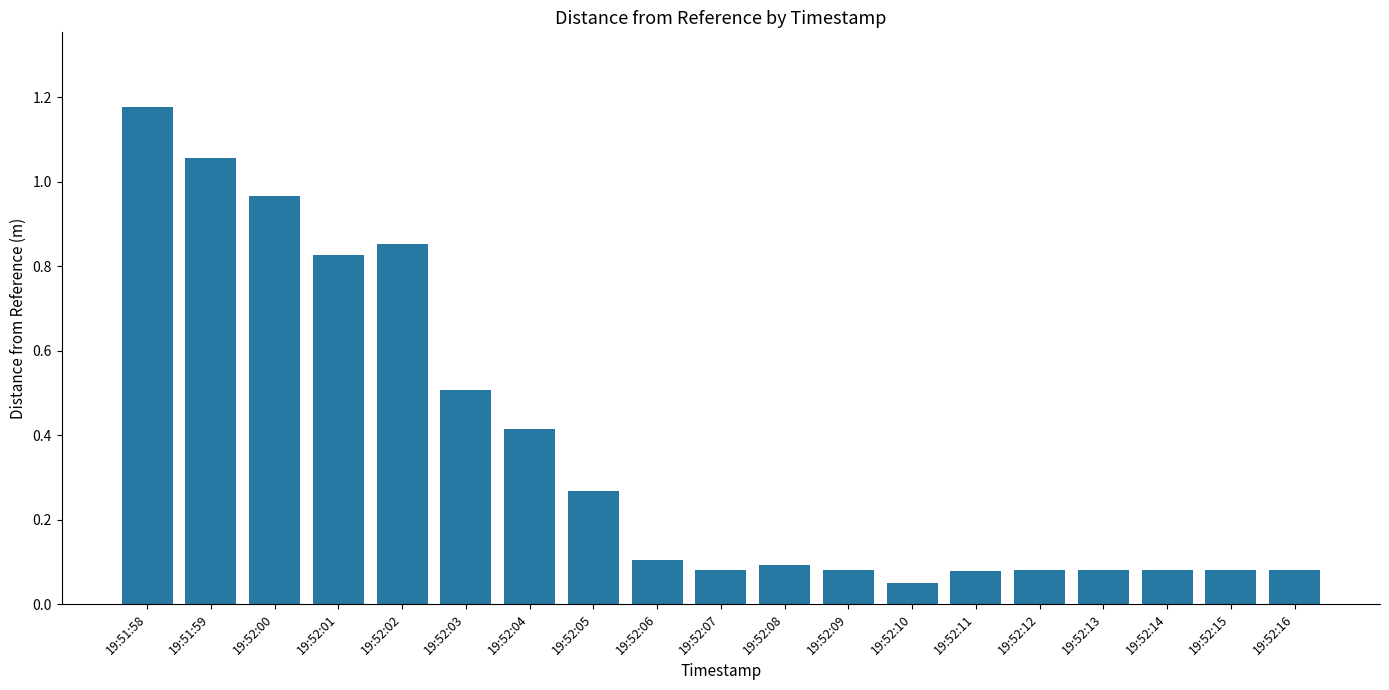

At which label is the value closest to 0?

19:52:10